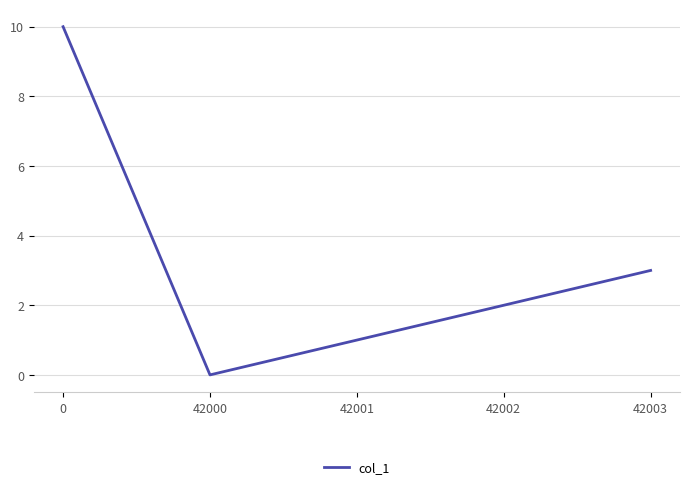

What is the difference between the maximum and second lowest values?

9